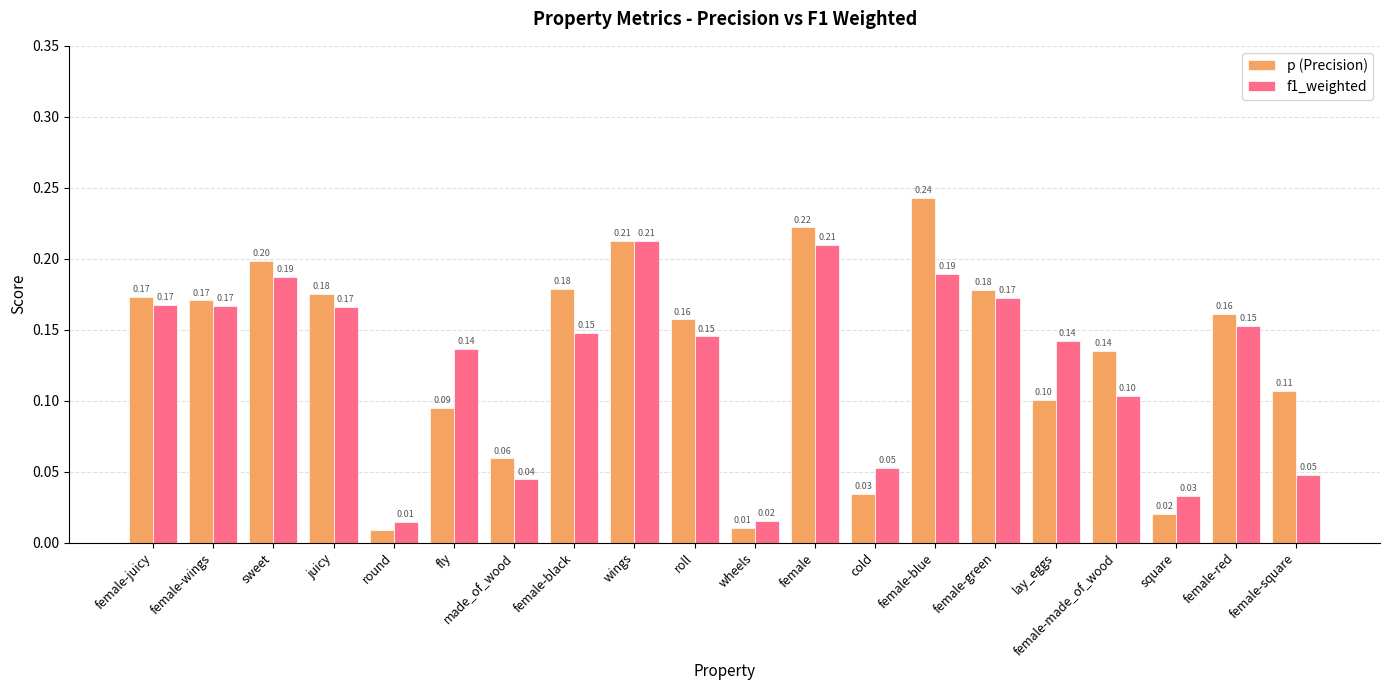

At how many categories does at least one series exceed 0?

20